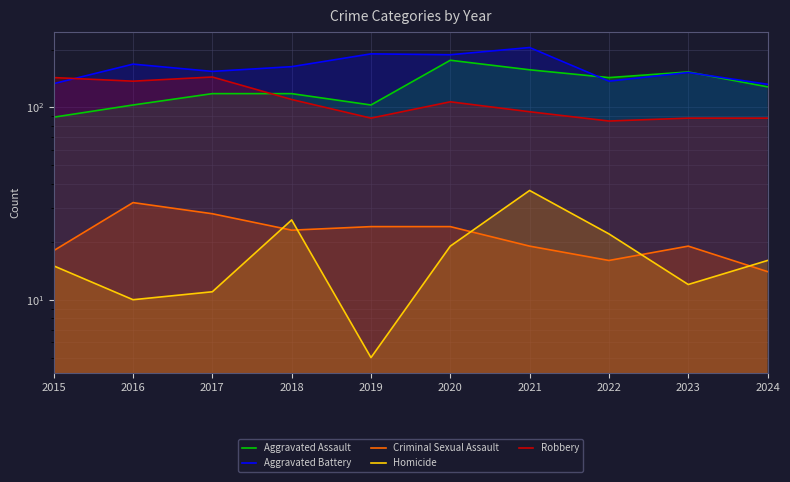

At which label is Robbery closest to 114?

2018